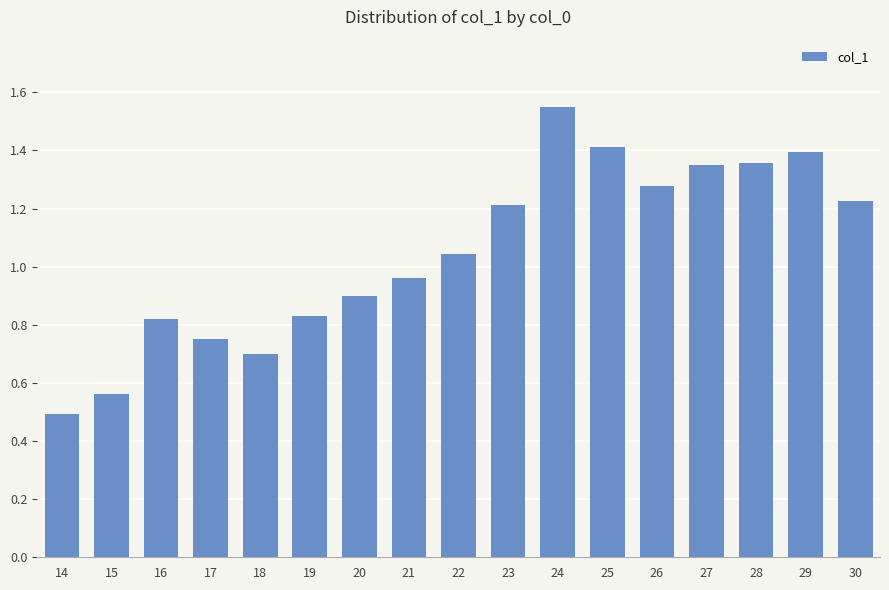

How many data points are less than 1?

8